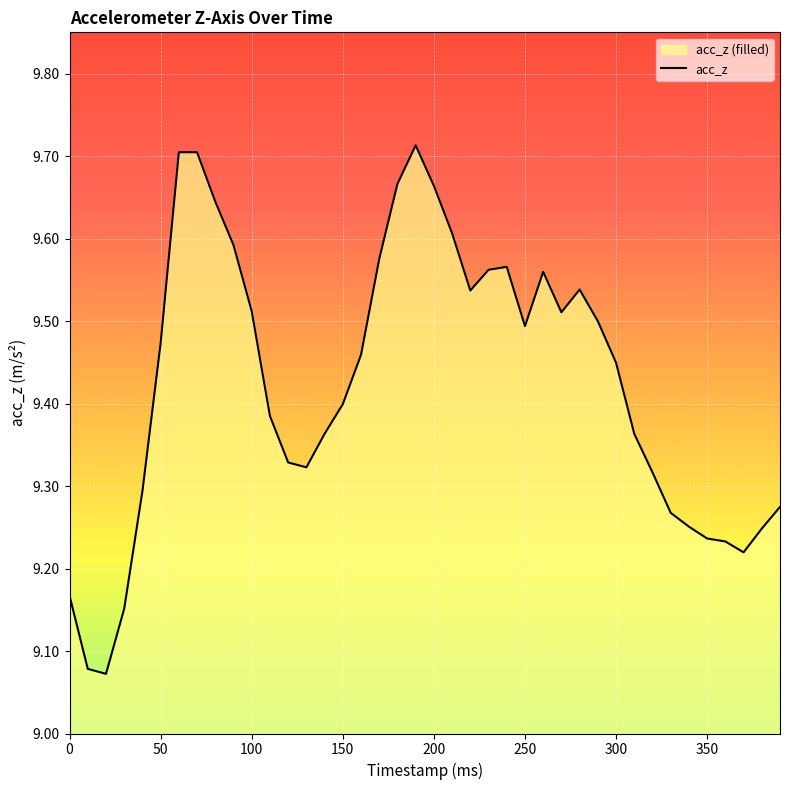

What is the smallest value displayed?

9.1